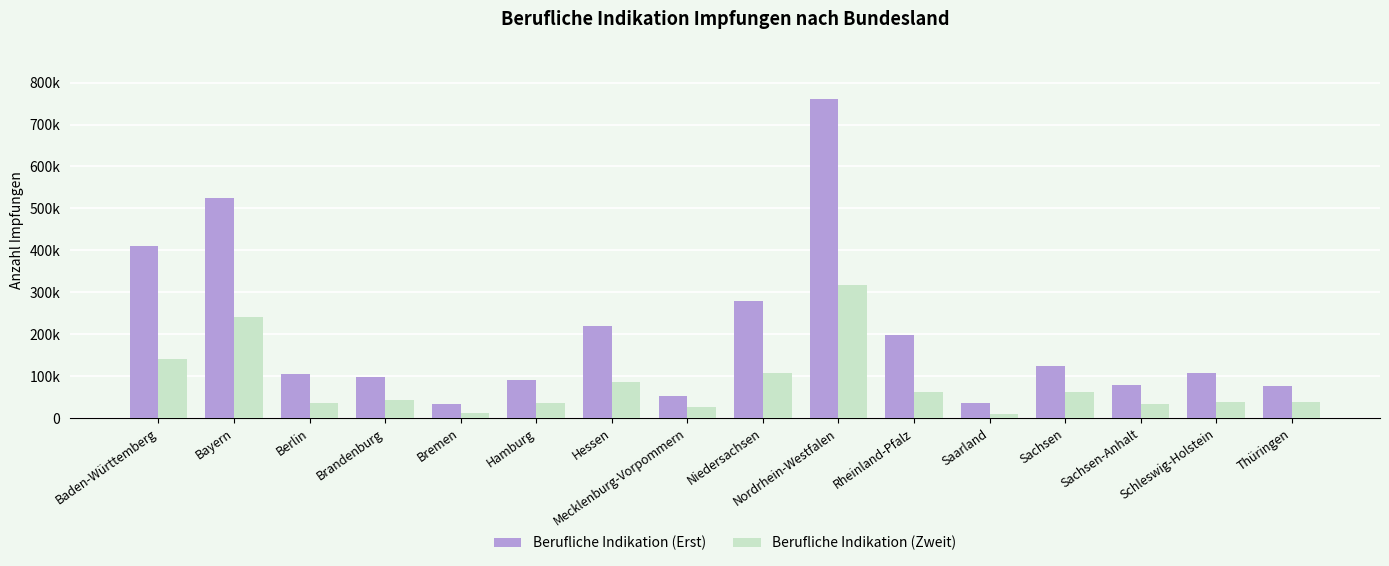

Does the chart contain any negative values?

No